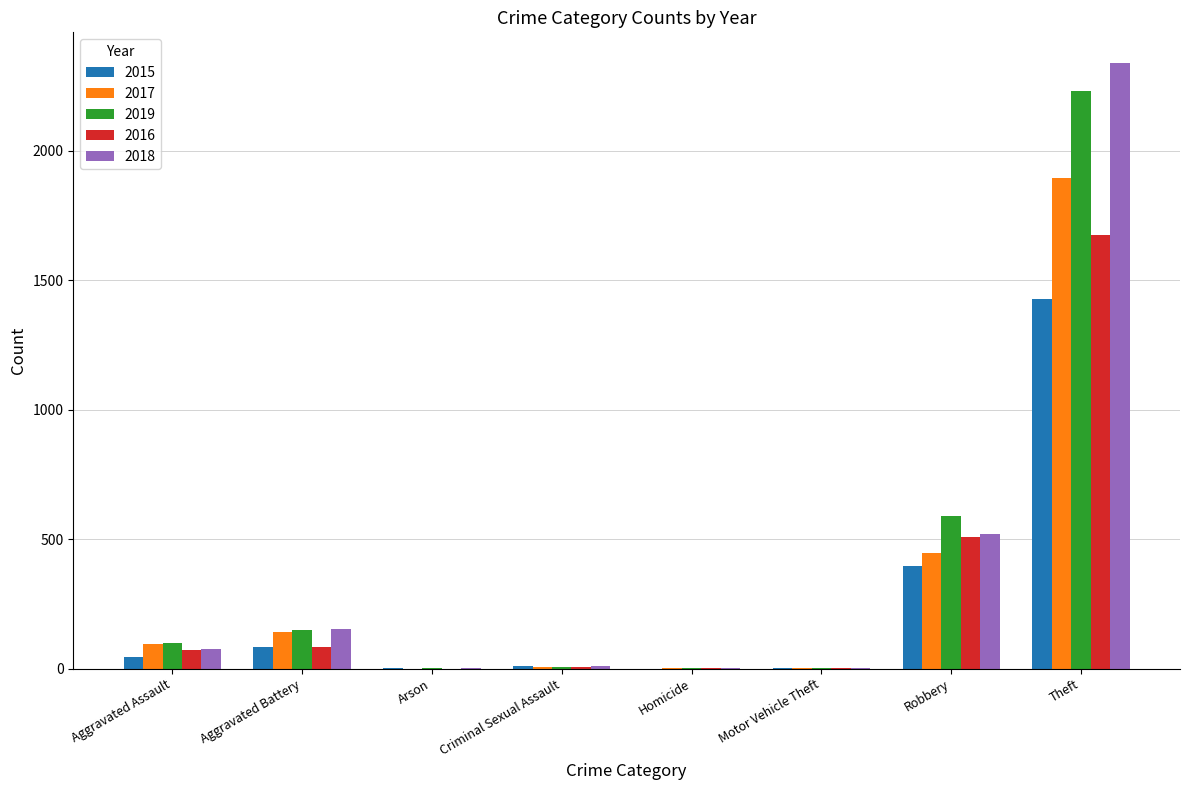

What is the spread (max minus min) of values at Aggravated Battery?

70